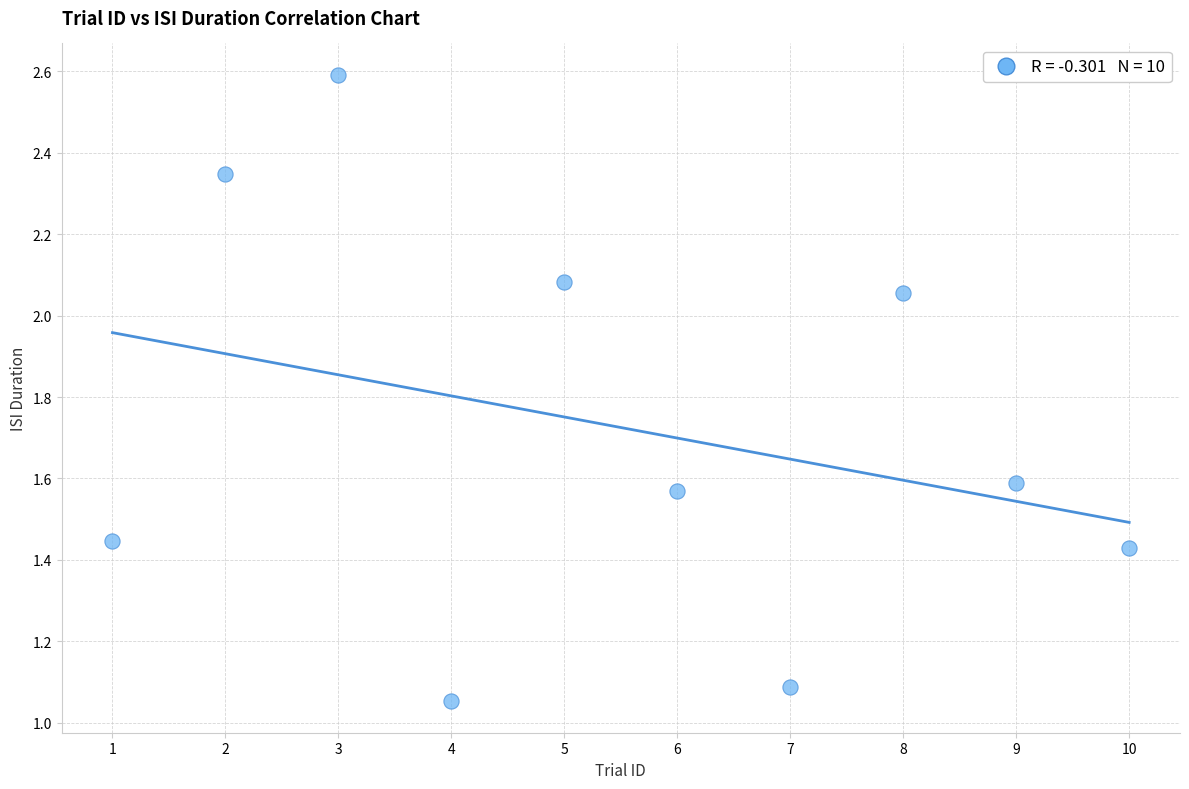

What is the average Y value?

1.7